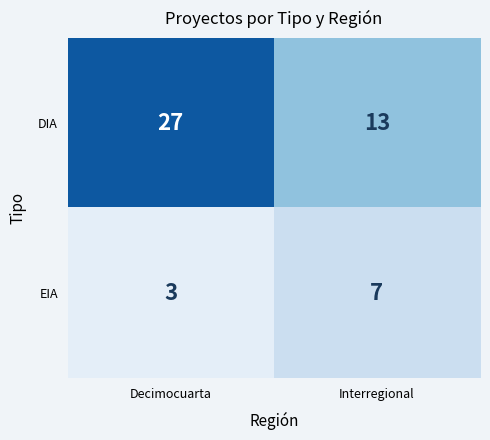

What is the sum of all DIA values?

40